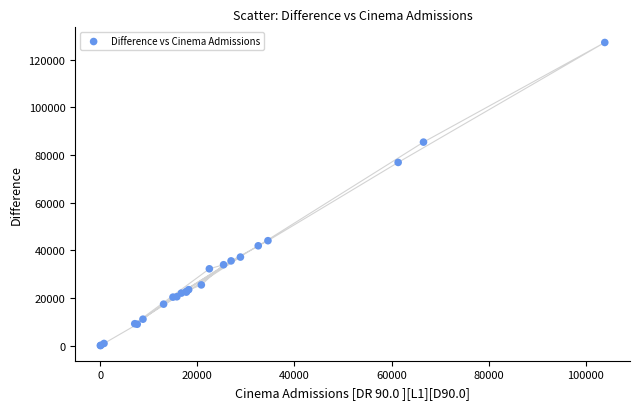

What Y value in the scatter plot is closest to 63577?

76834.5